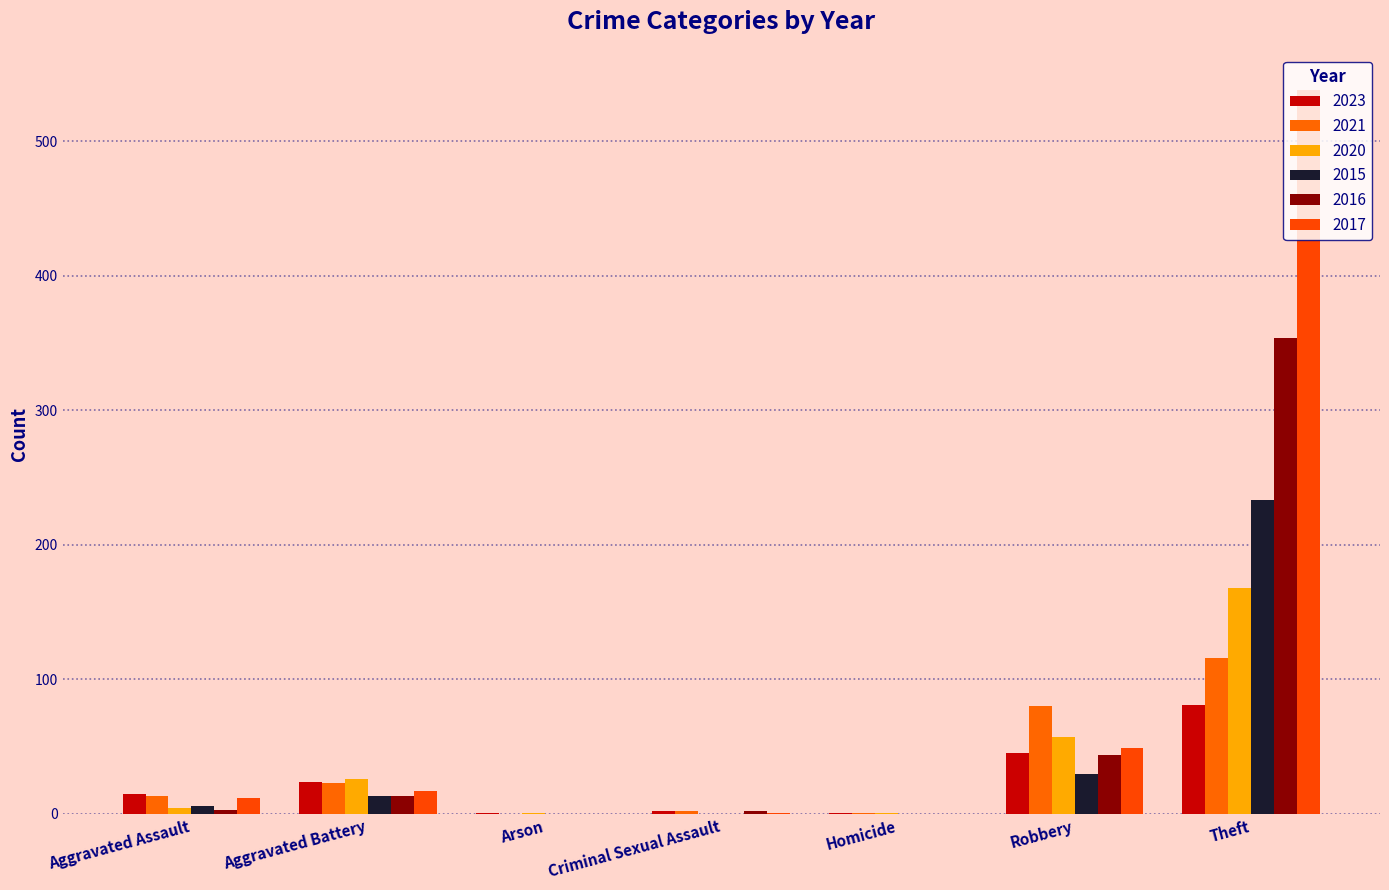

Is the value of 2023 at Robbery greater than the value of 2020 at Arson?

Yes